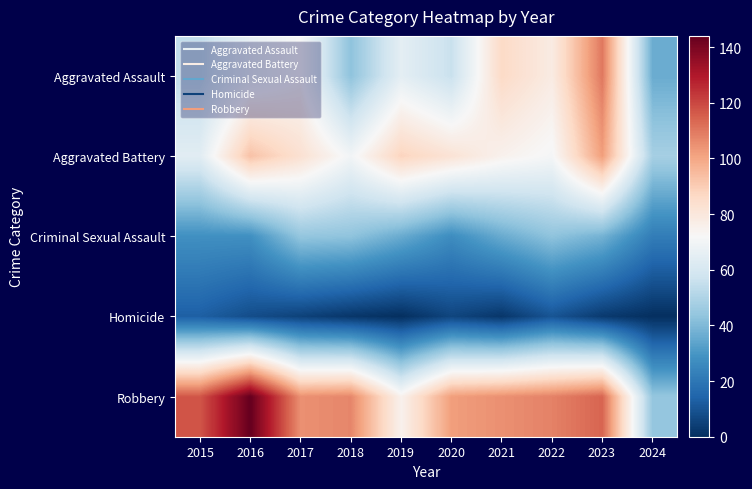

Which label corresponds to the smallest value in the chart?

2019